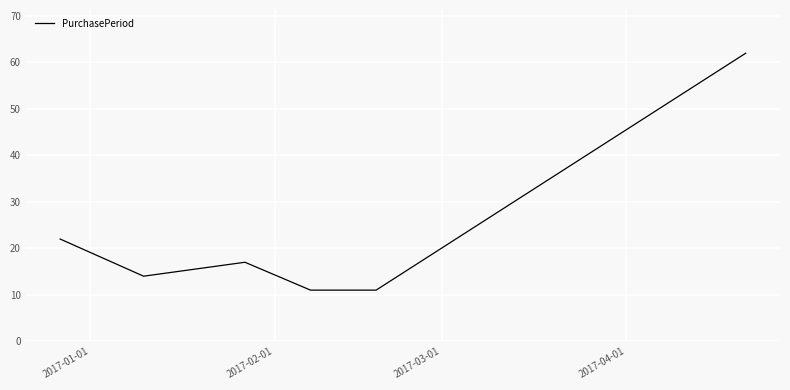

True or false: the data has more than 2 interior local peaks.

False